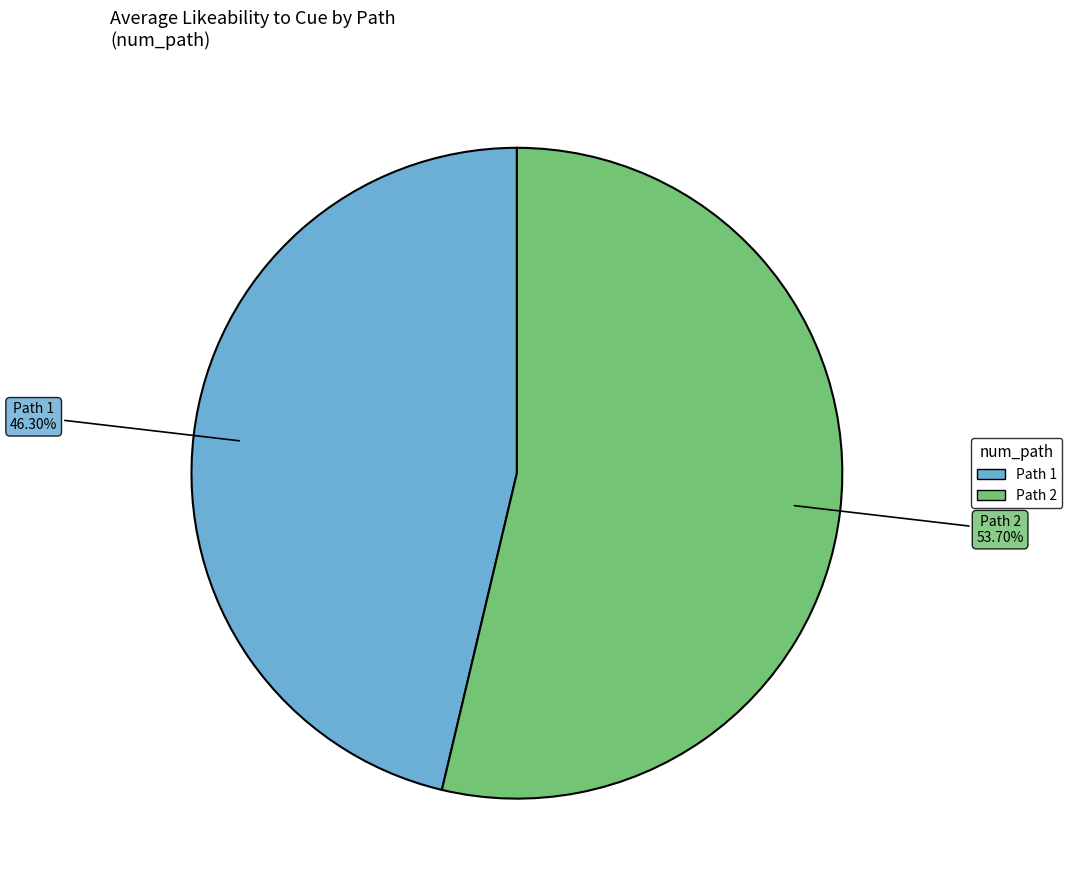

Is there any slice that represents more than half of the pie?

Yes